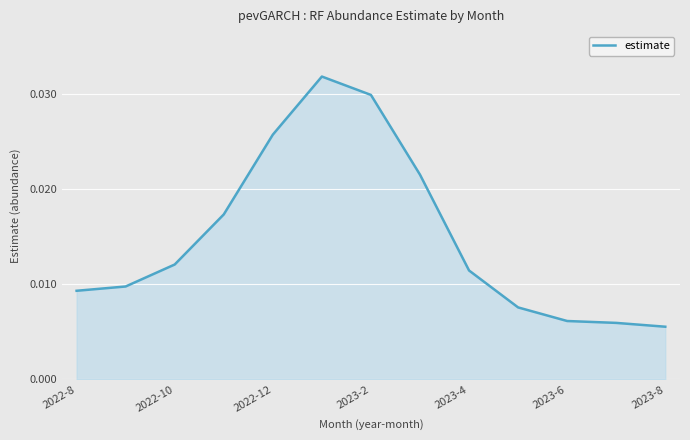

Does the chart have visible grid lines?

Yes